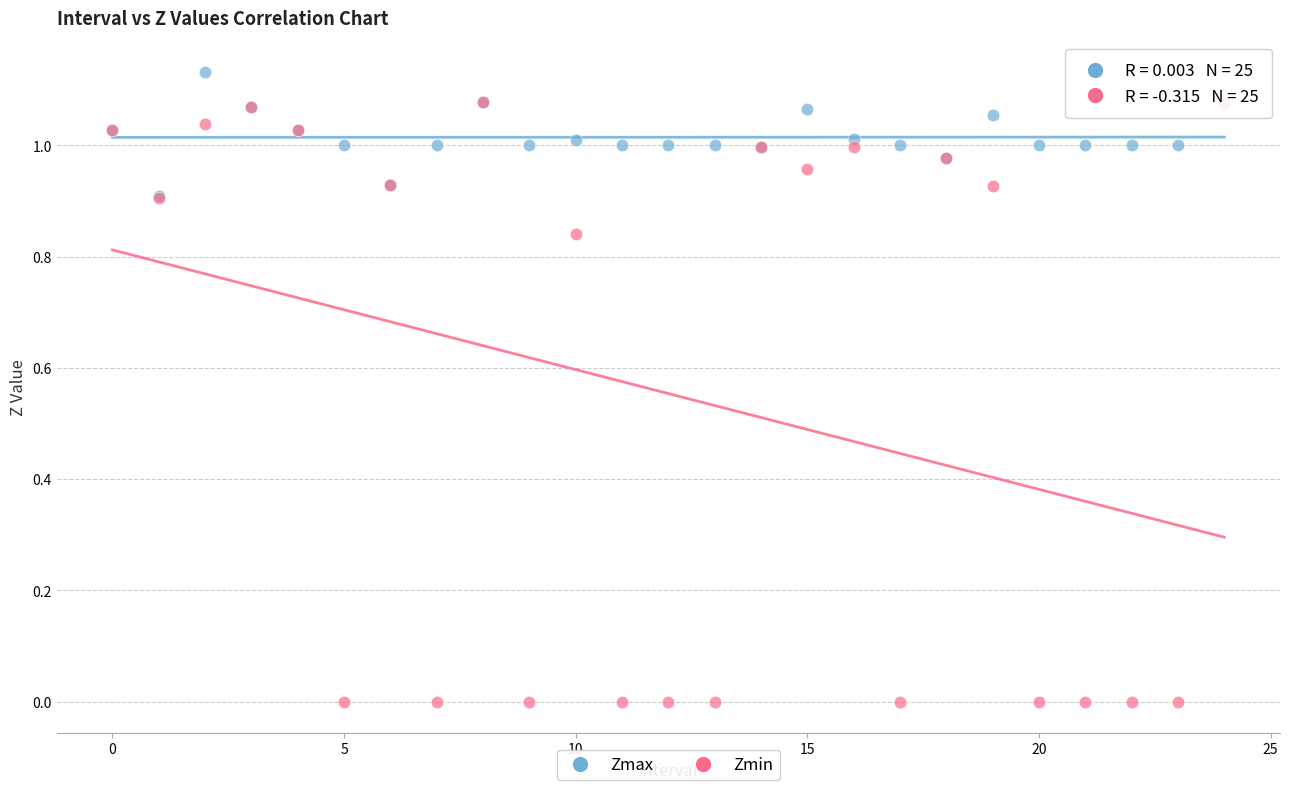

Which series contains the lowest Y value?

Zmin